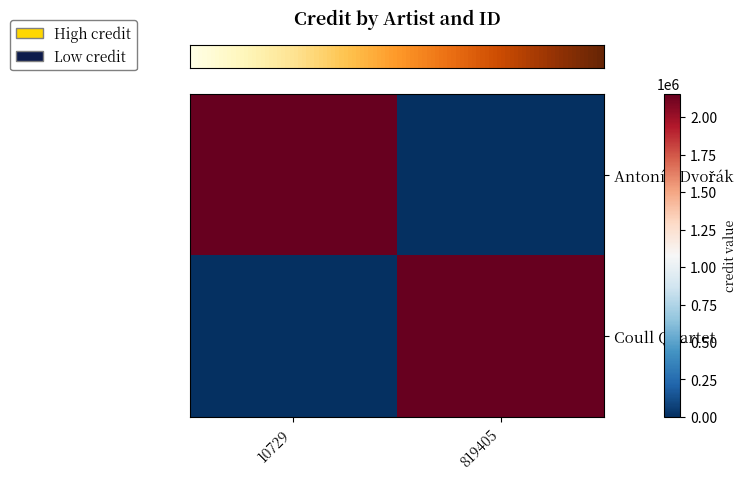

How many series are shown in this chart?

2